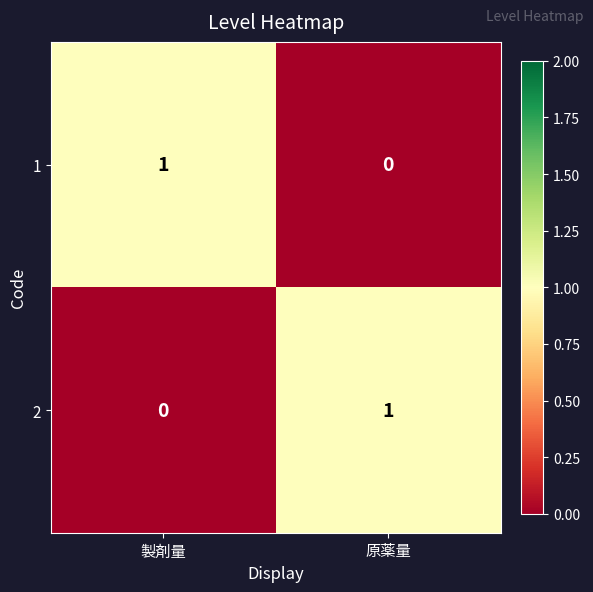

Is it true that 1 equals 0 at 原薬量?

True